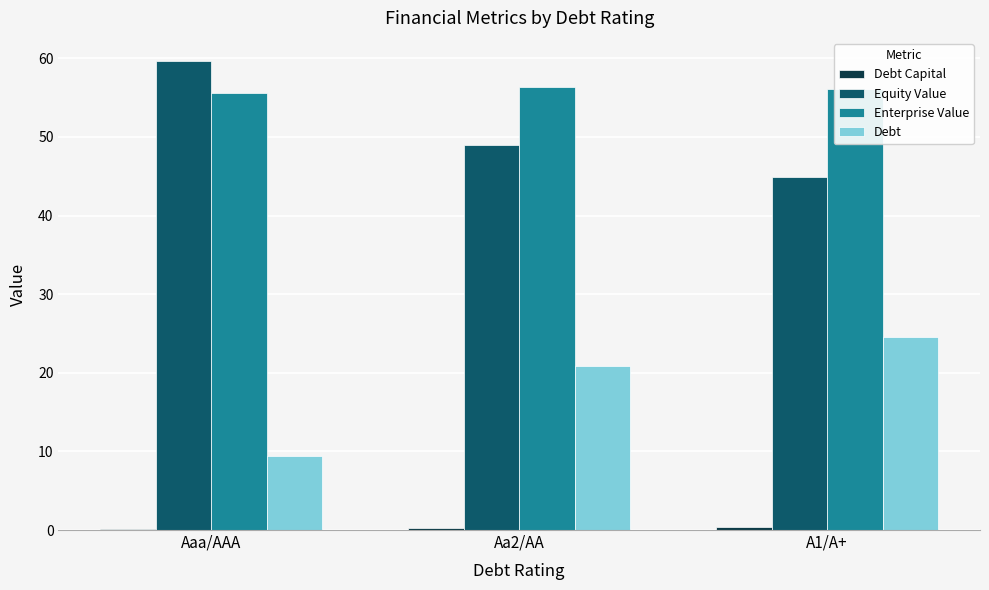

What is the maximum value for Enterprise Value?

56.4